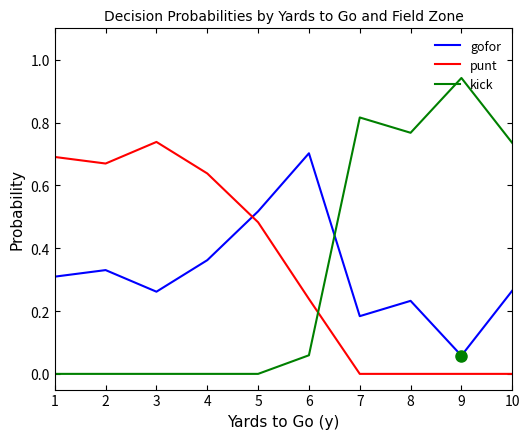

Which series has the largest range (max minus min)?

kick